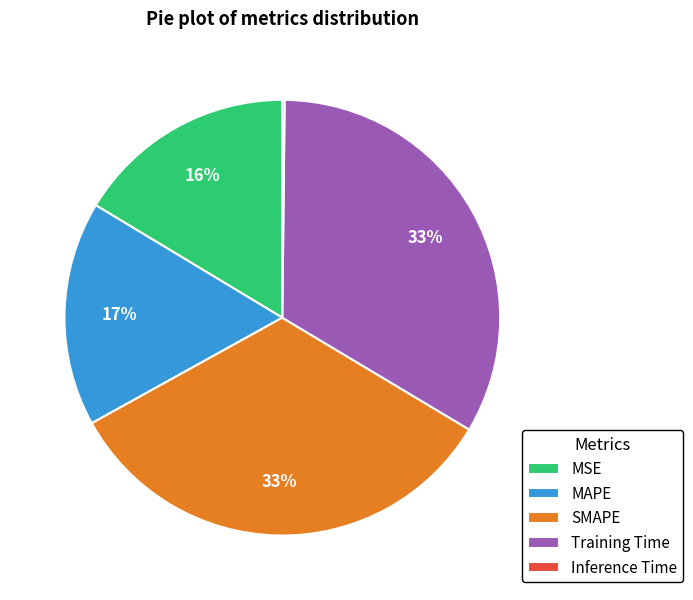

Between SMAPE and MAPE, which is larger?

SMAPE